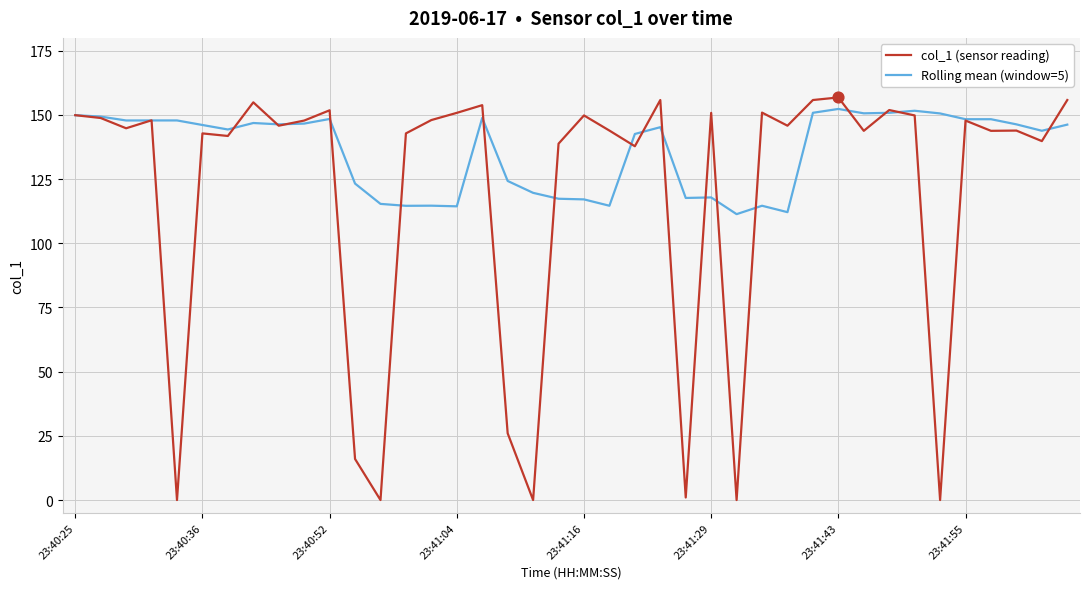

Which series has the largest range (max minus min)?

col_1 (sensor reading)